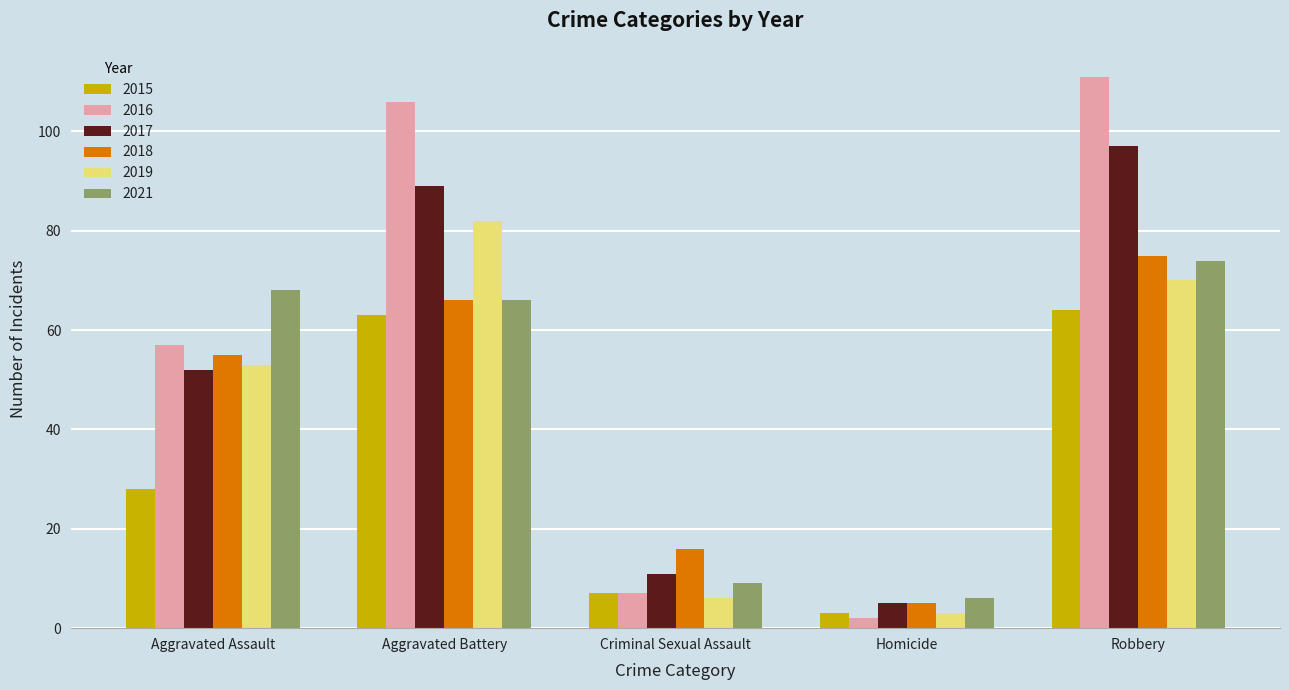

The 2021 series shows 6 at Homicide. True or false?

True